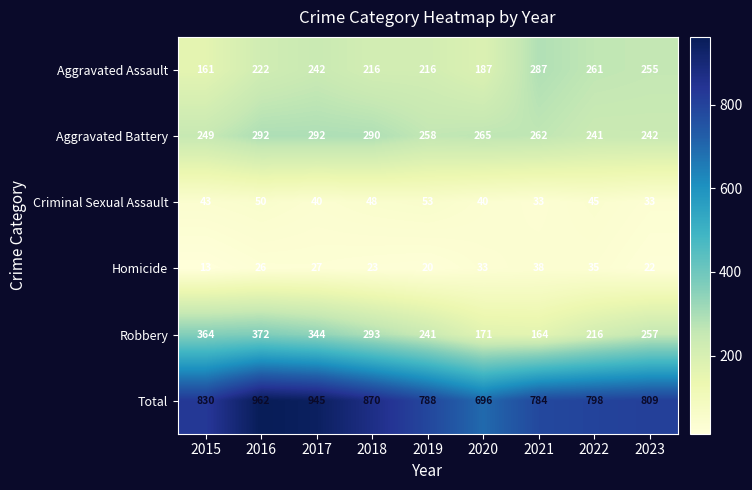

What is the spread (max minus min) of values at 2020?

663